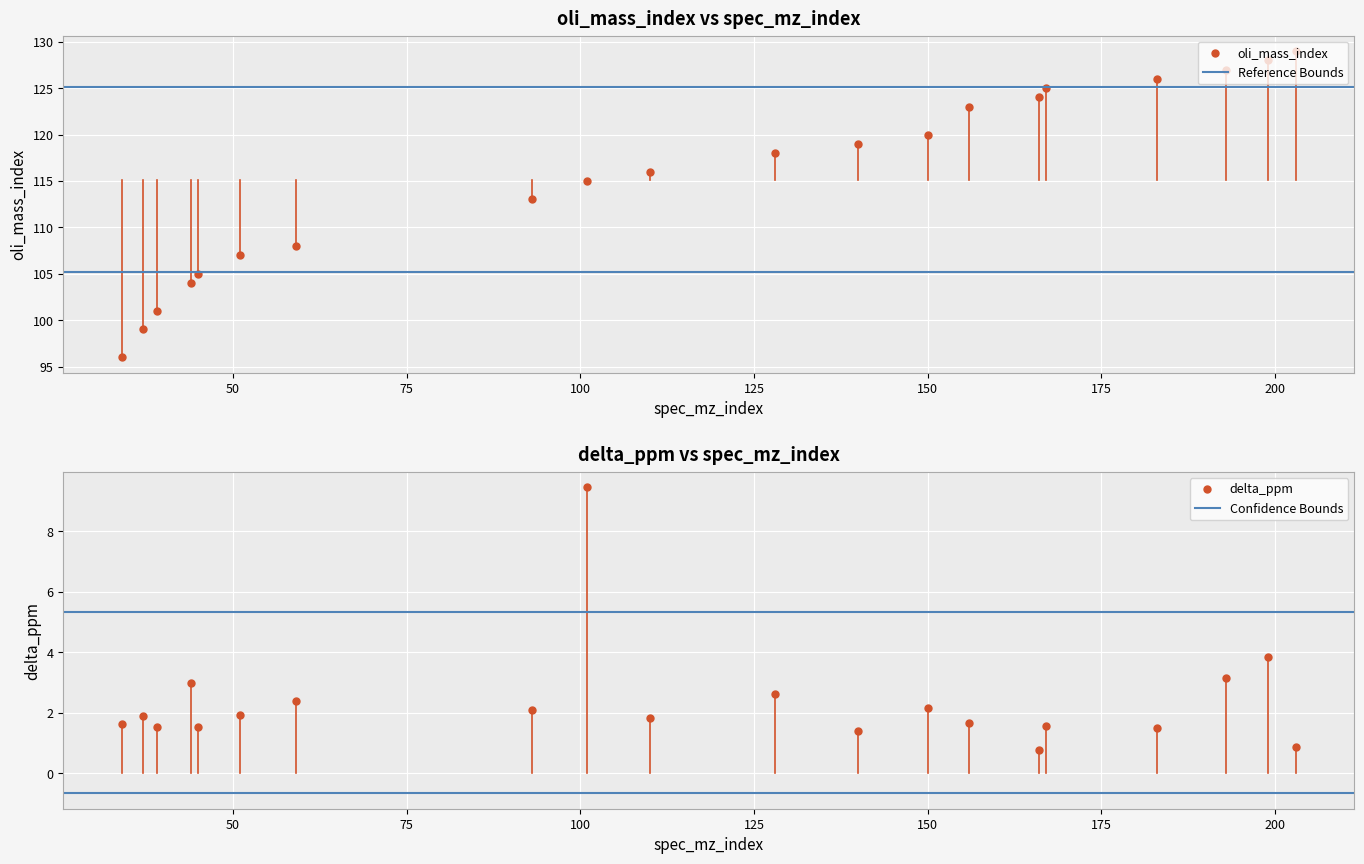

Is it true that oli_mass_index equals 61.1 at 93?

False